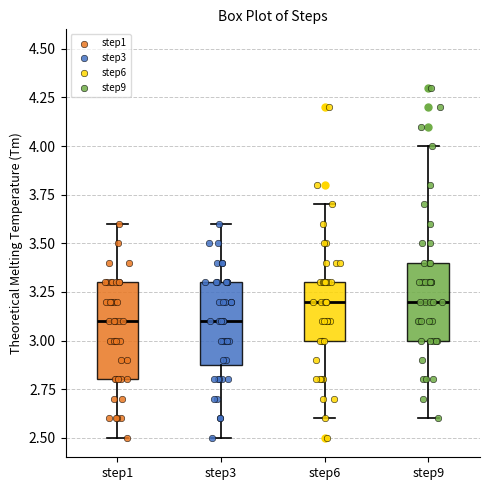

Which box is the tallest, from its lower edge to its upper edge?

step1